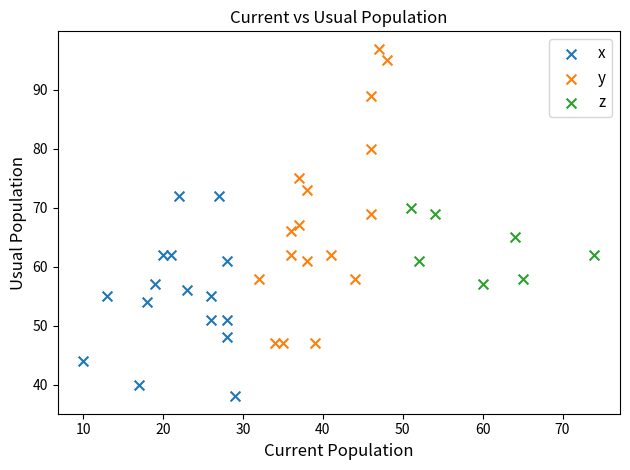

What are all the series names shown in the legend?

x, y, z